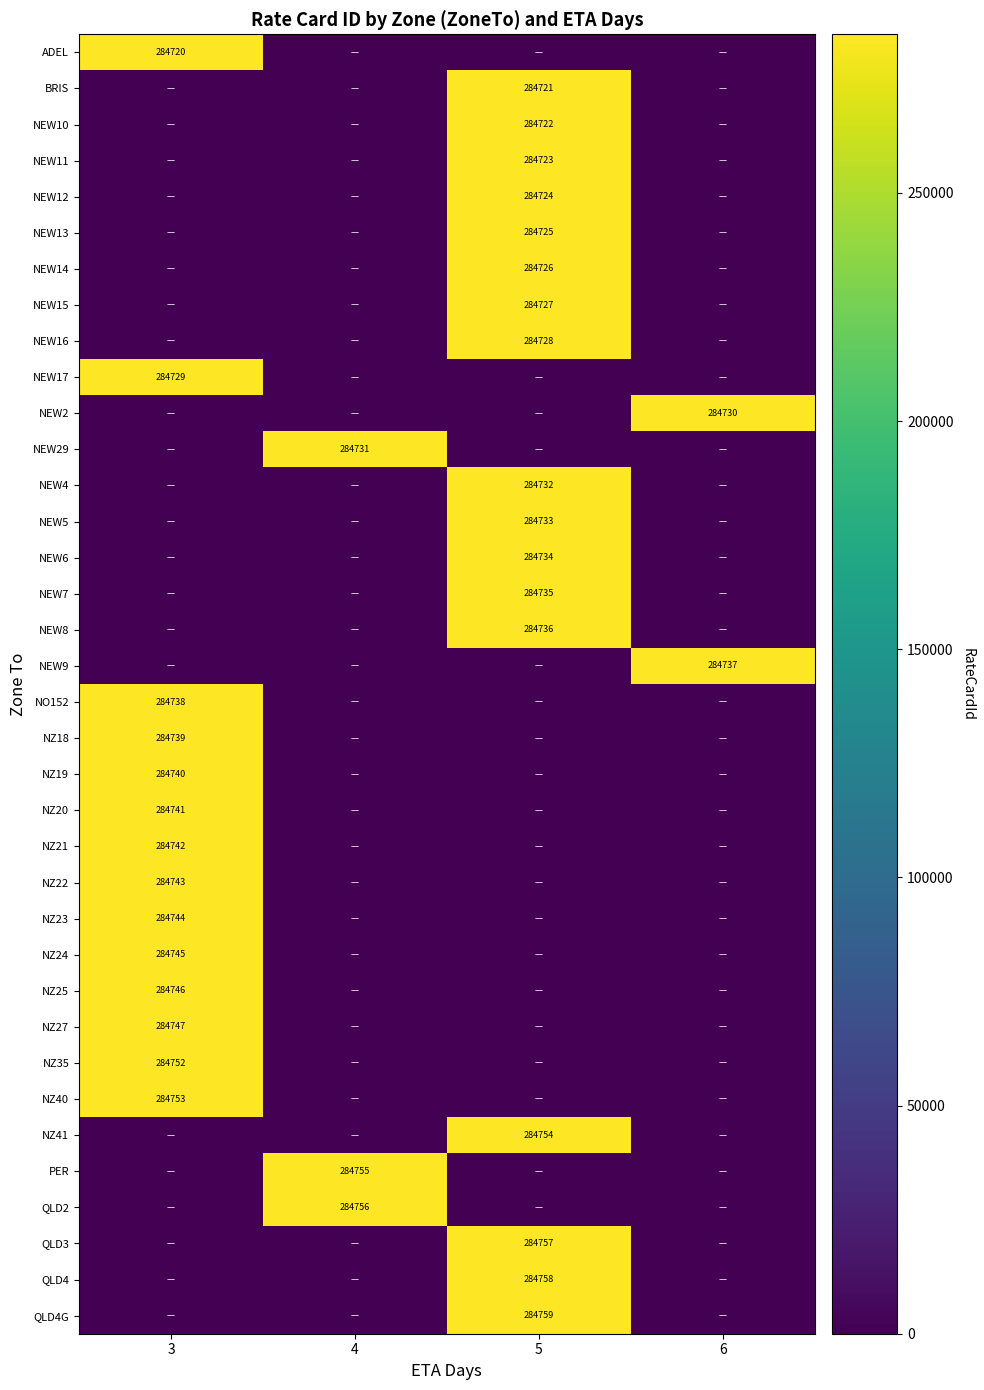

The value of NO152 at 3 is 452195. True or false?

False